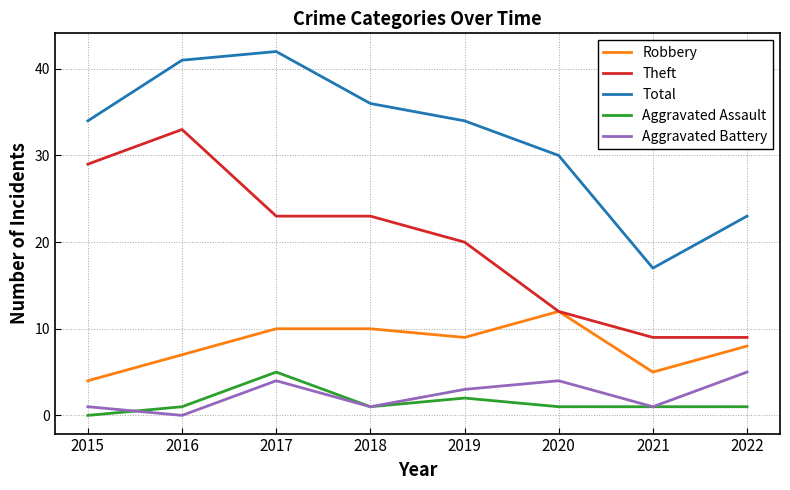

At which label does Aggravated Battery reach its peak?

2022